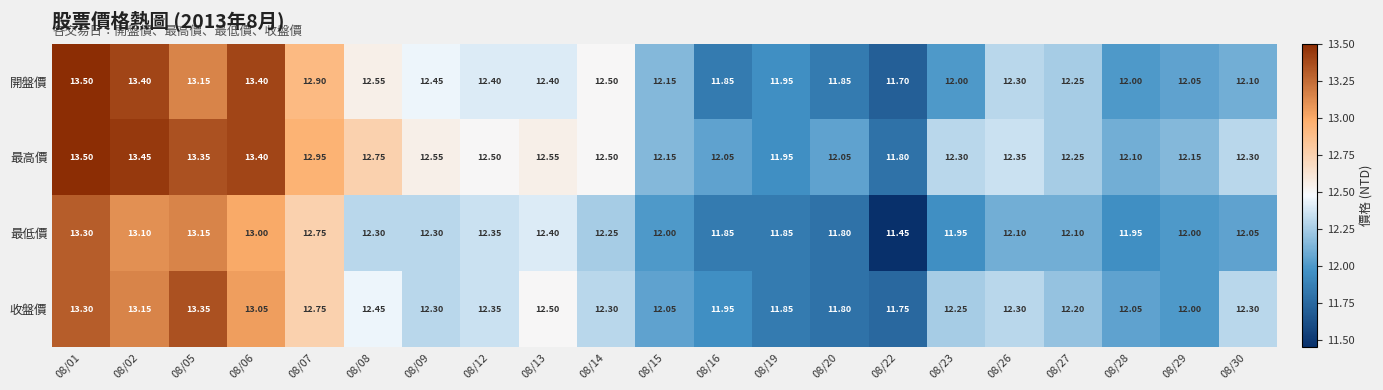

Is the value of 開盤價 at 08/12 greater than the value of 最低價 at 08/02?

No